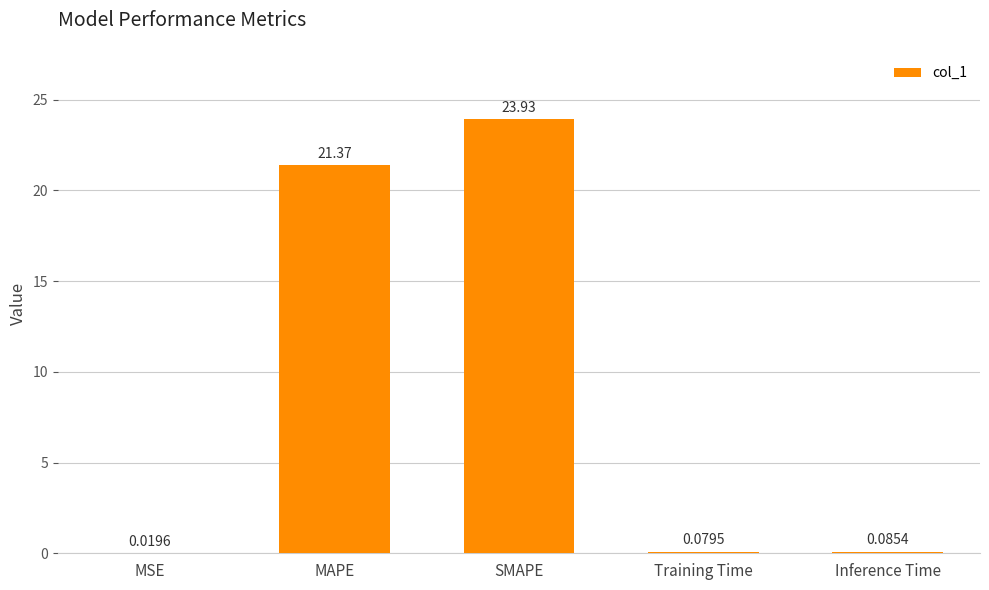

Where is the data nearest to the value 11?

MAPE